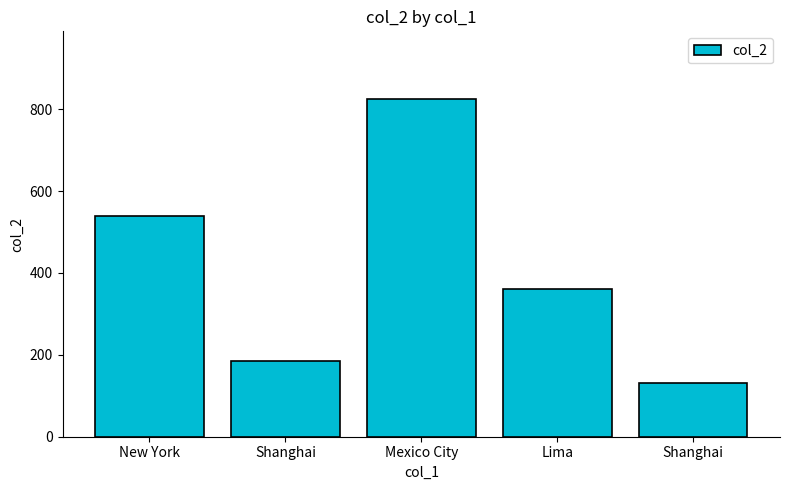

What is the sum of all values?

2040